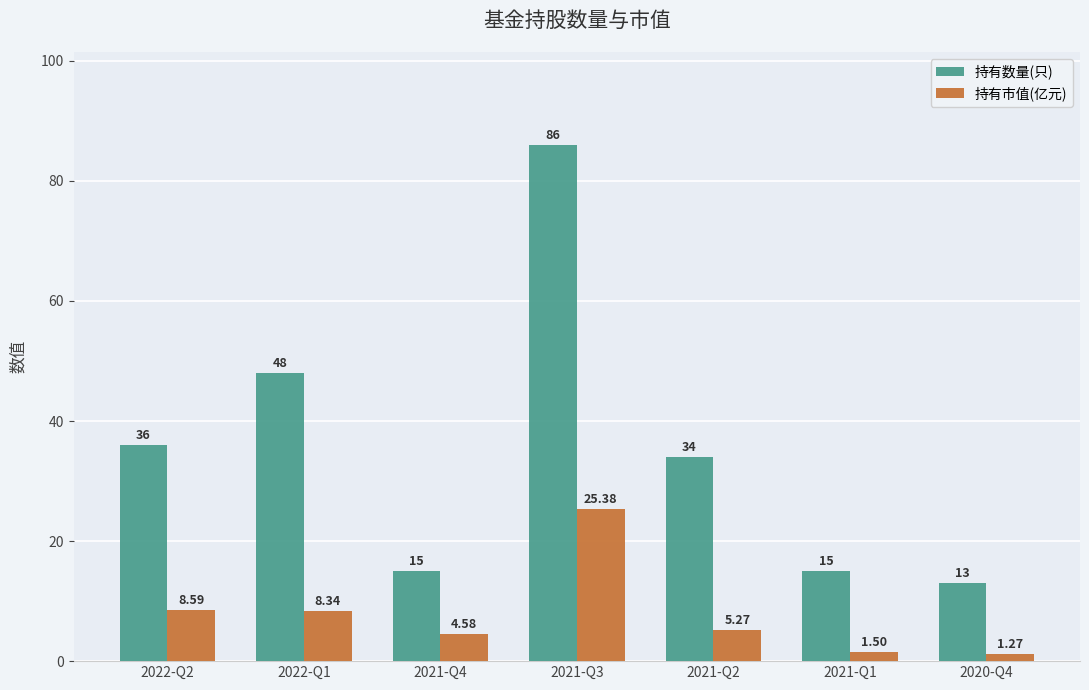

What is the difference between the second highest and second lowest values in the 持有数量(只) series?

33.0